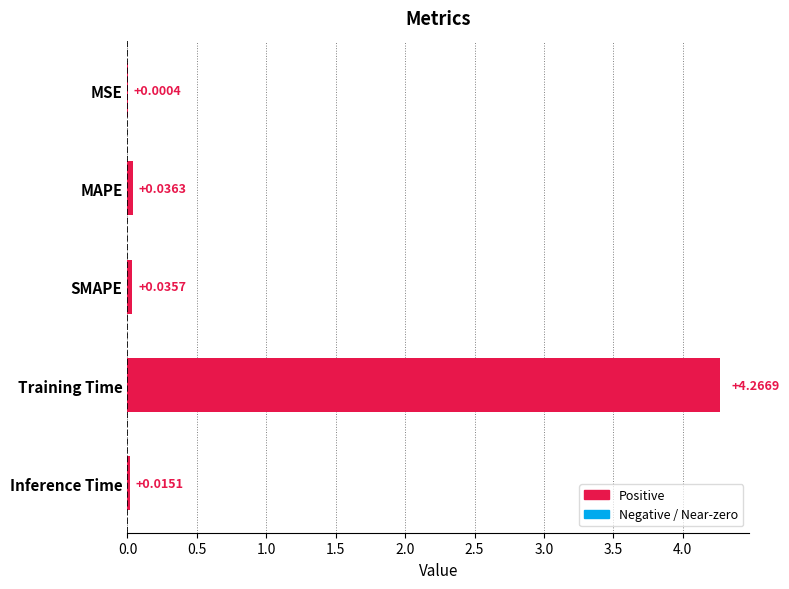

Which category has the highest value across all series?

Training Time